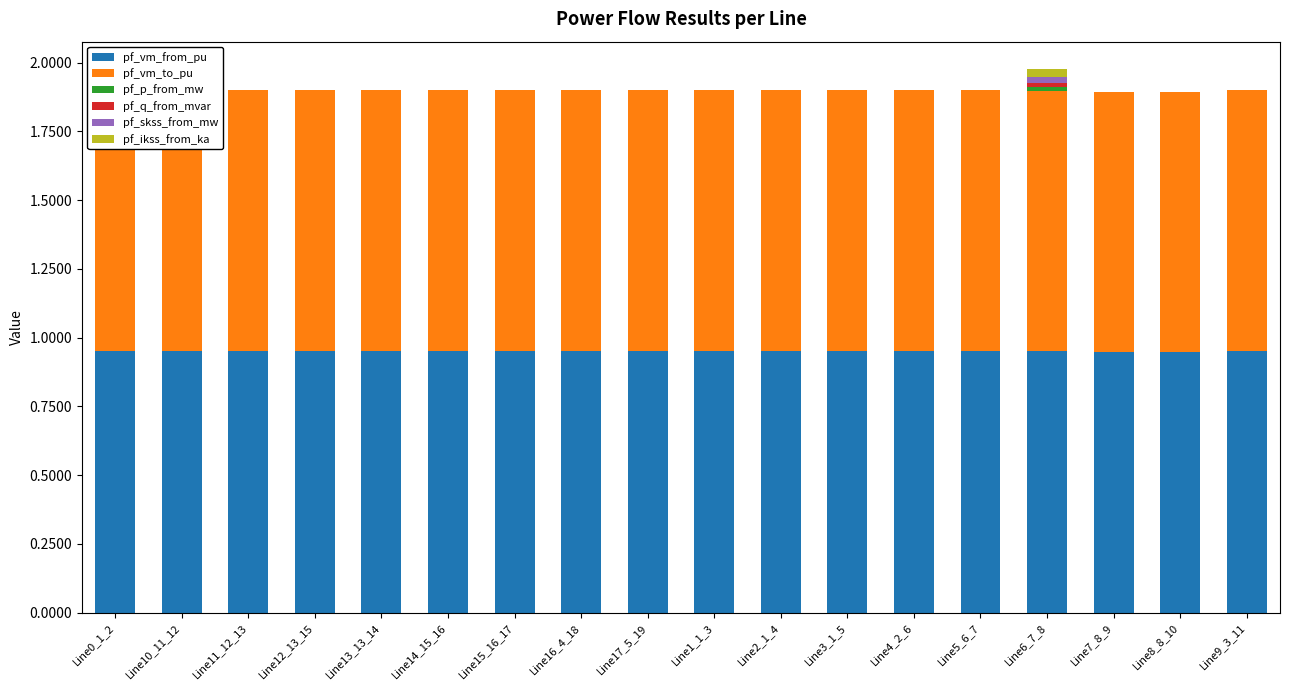

How many series are shown in this chart?

6